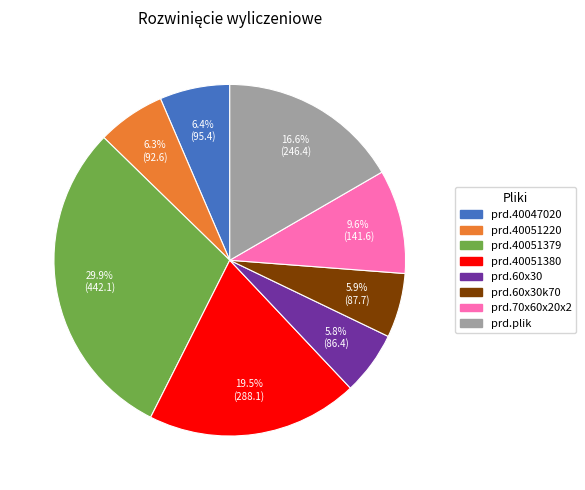

Which category has the biggest portion of the pie?

prd.40051379